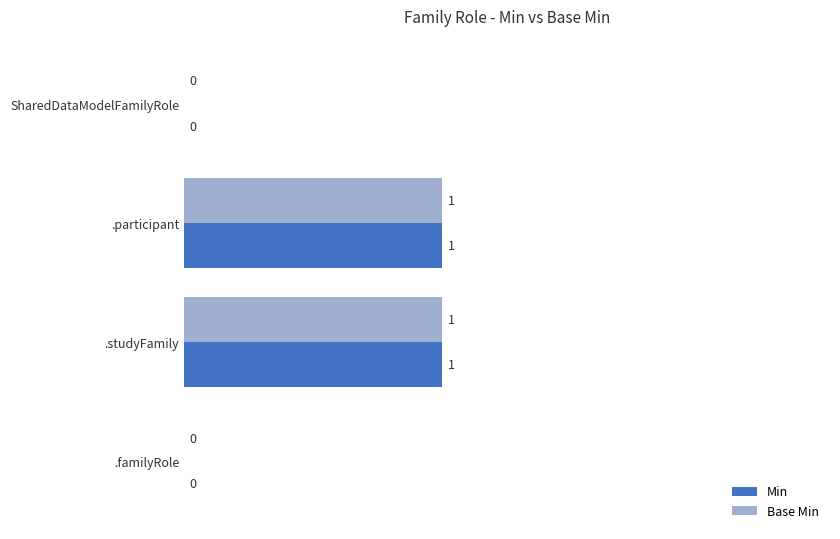

The Base Min series shows 1 at .studyFamily. True or false?

True